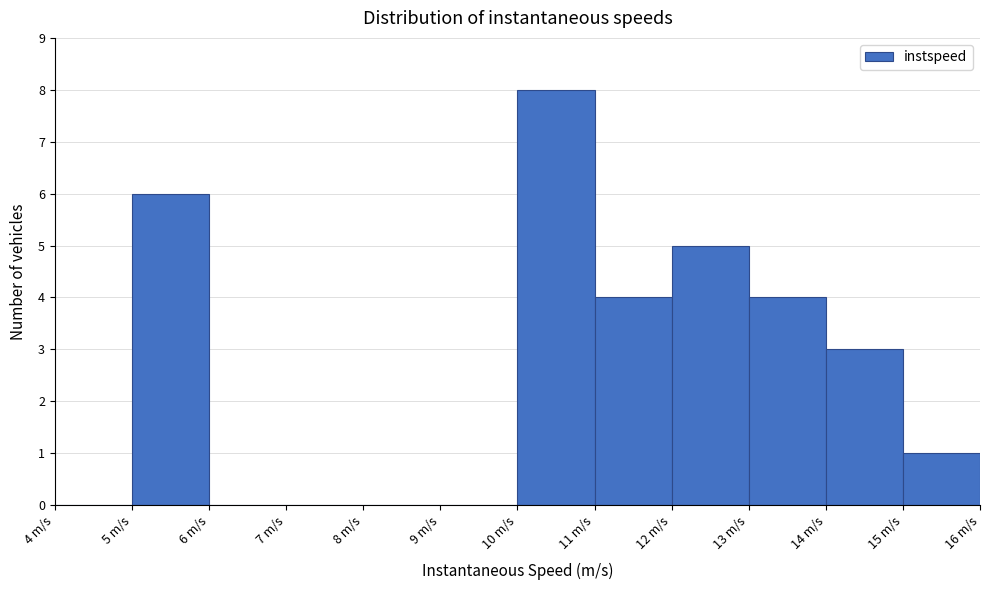

What is the height of the bar covering 13 to 14 on the x-axis? The values are not printed on the chart, so give them approximately, as read against the axis.

4